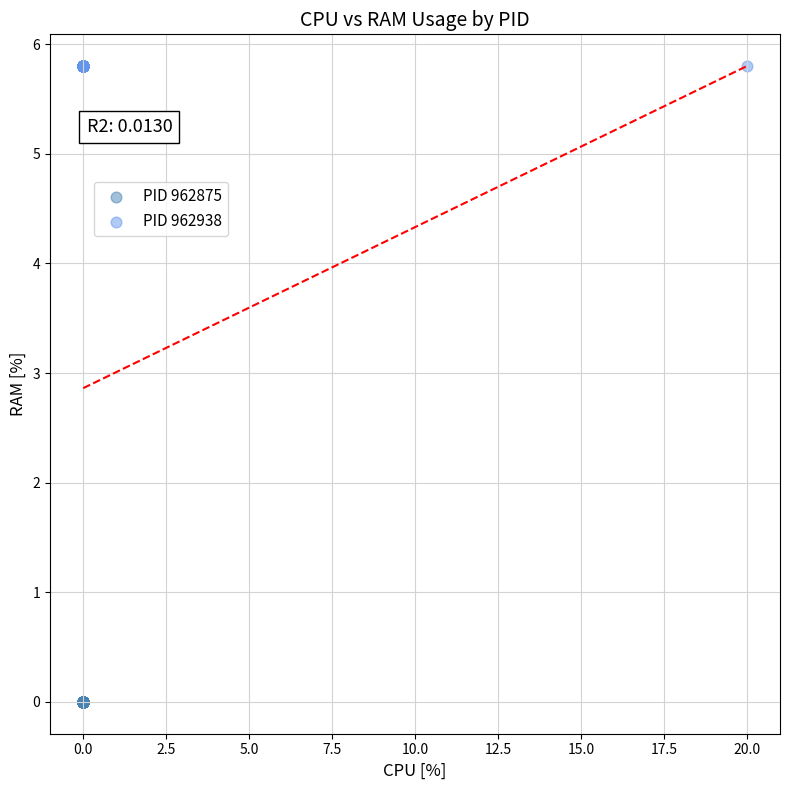

What are all the series names shown in the legend?

PID 962875, PID 962938